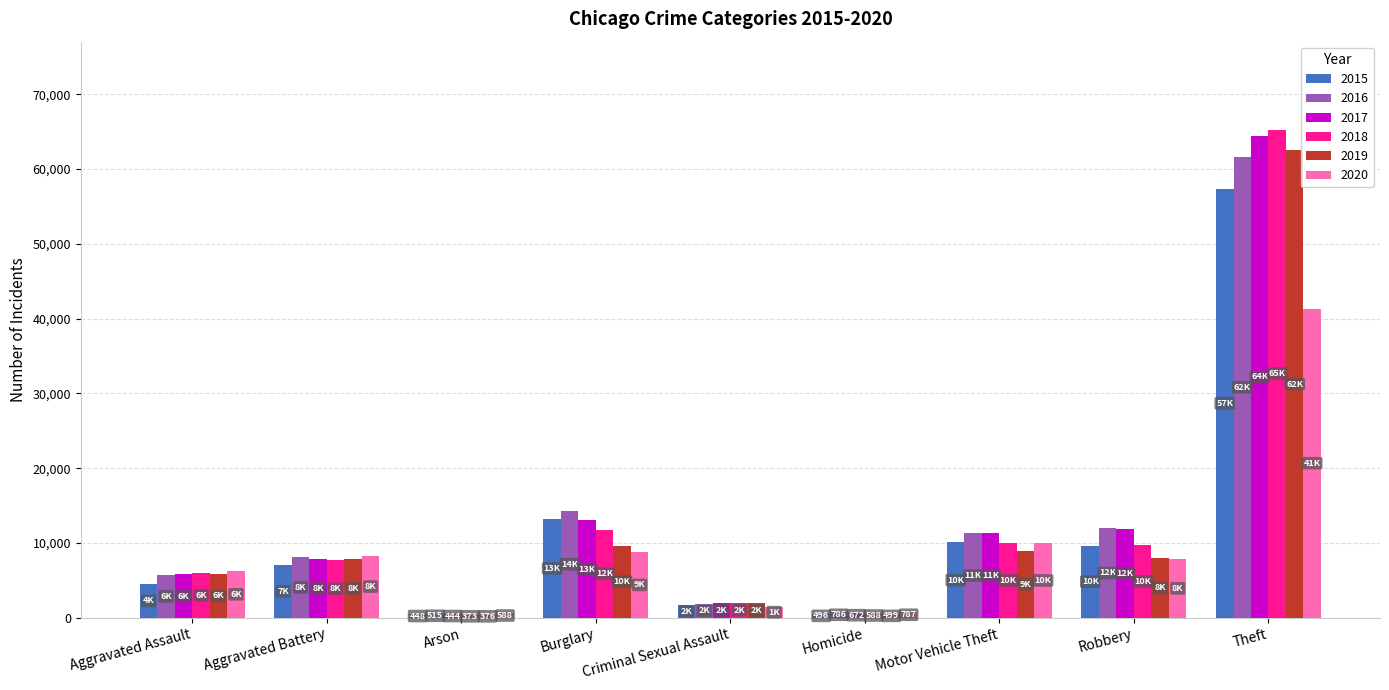

Which series changed the most between Aggravated Assault and Theft?

2018